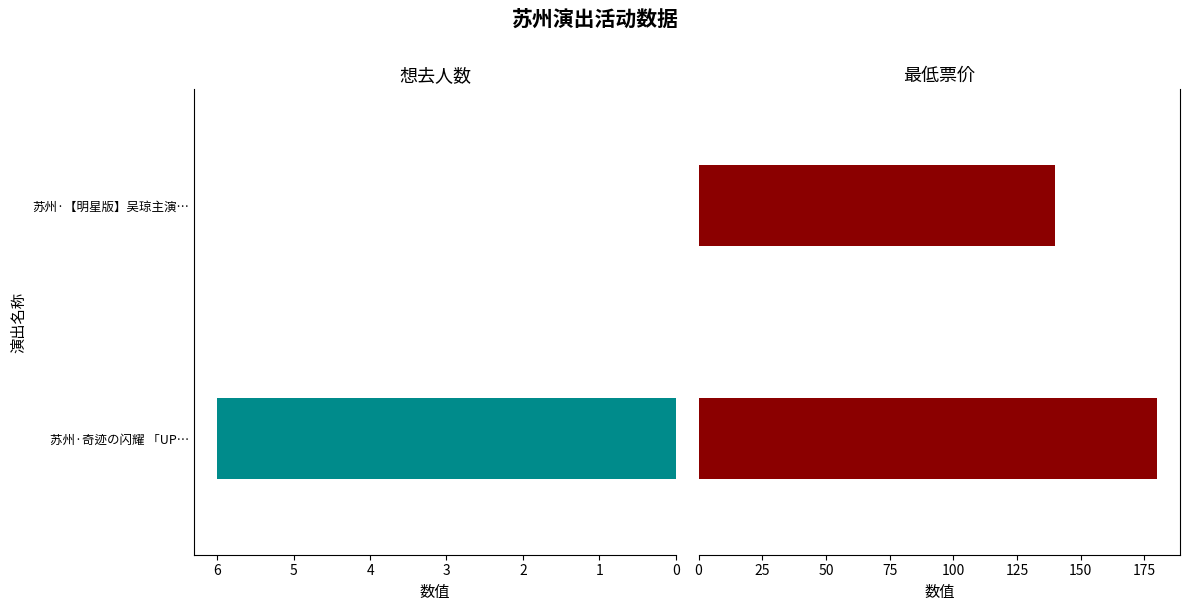

Is it true that 最低票价 equals 140 at 苏州·【明星版】吴琼主演…?

True